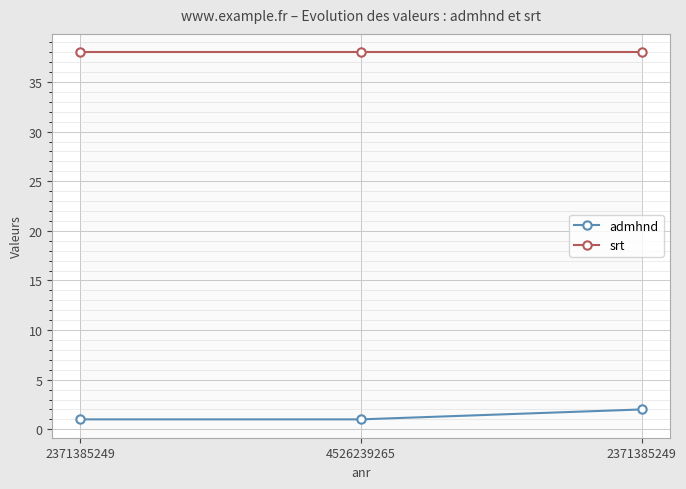

How many admhnd values are between 1 and 2?

3